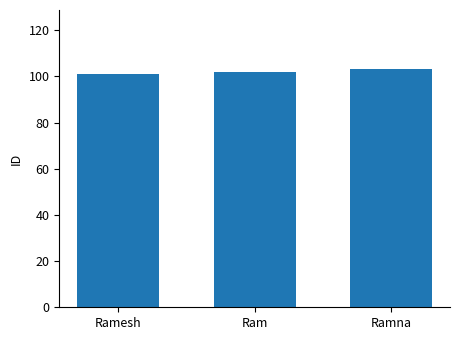

What position from the left is Ram?

2